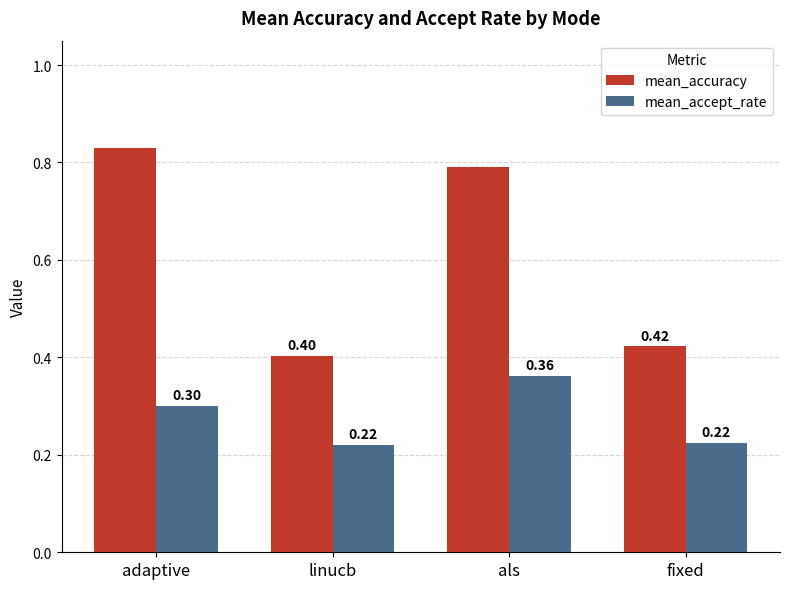

Count the number of categories in the chart.

4